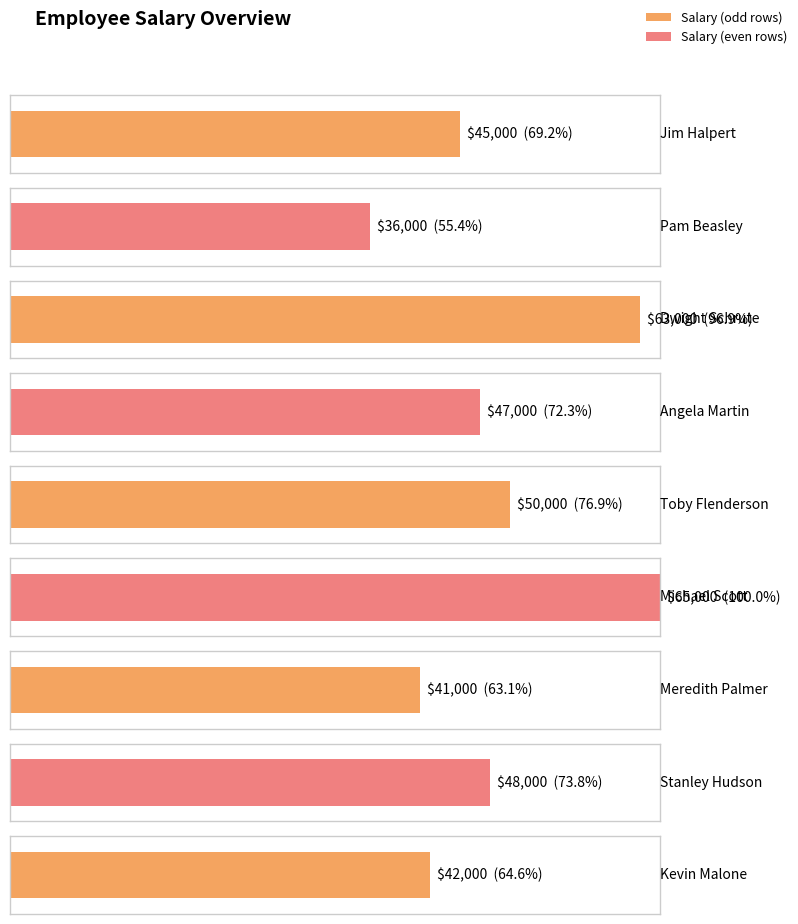

What position from the right is Dwight Schrute?

7